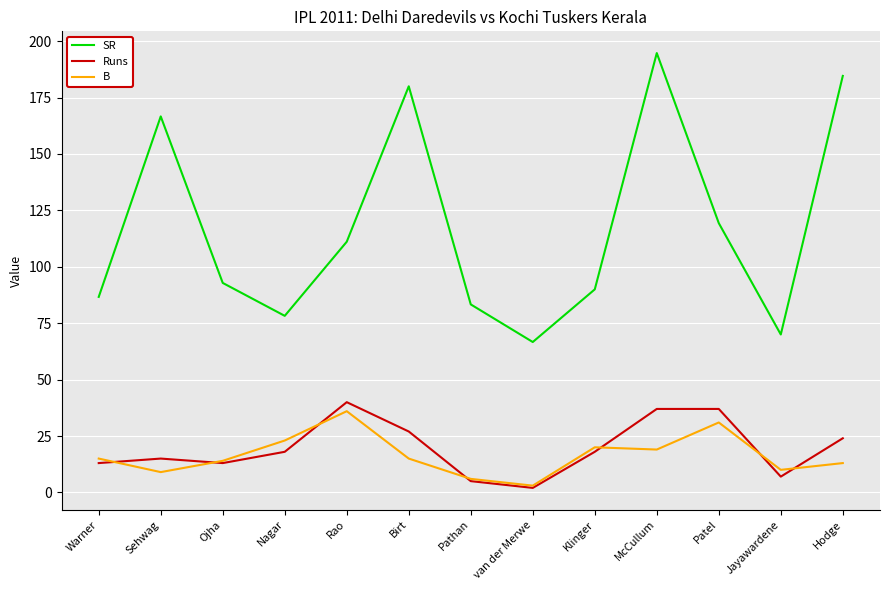

Which series changed the most between Sehwag and Birt?

SR